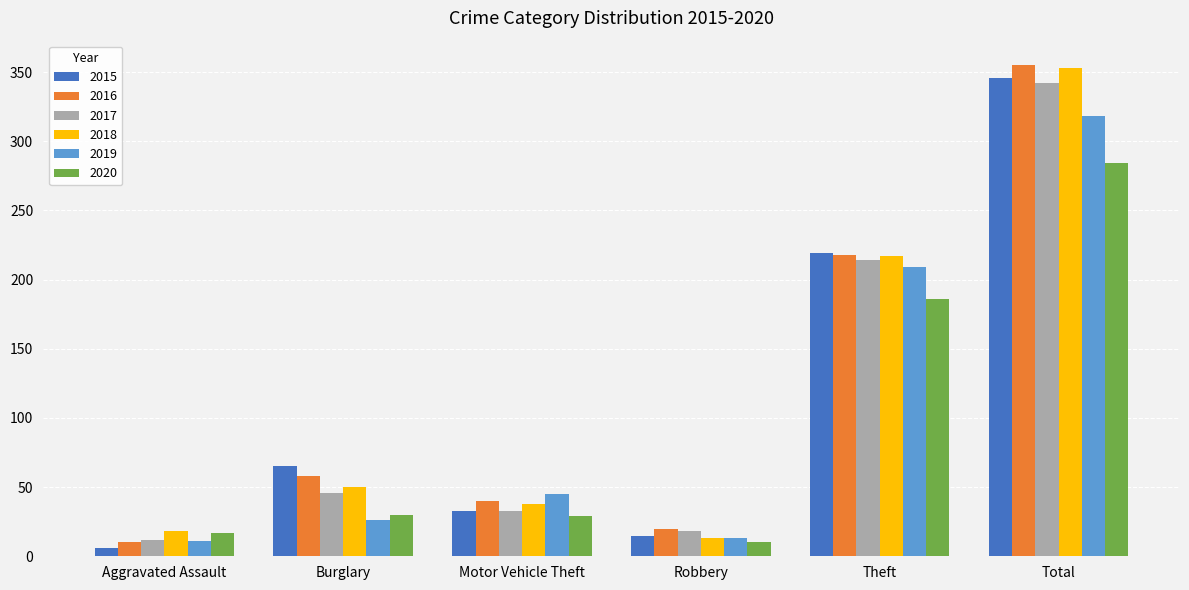

What is the label of the 6th bar from the left?

Total